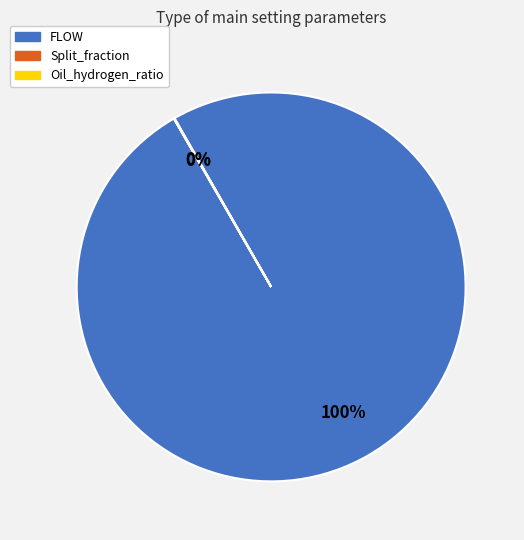

Does any single category account for the majority?

Yes